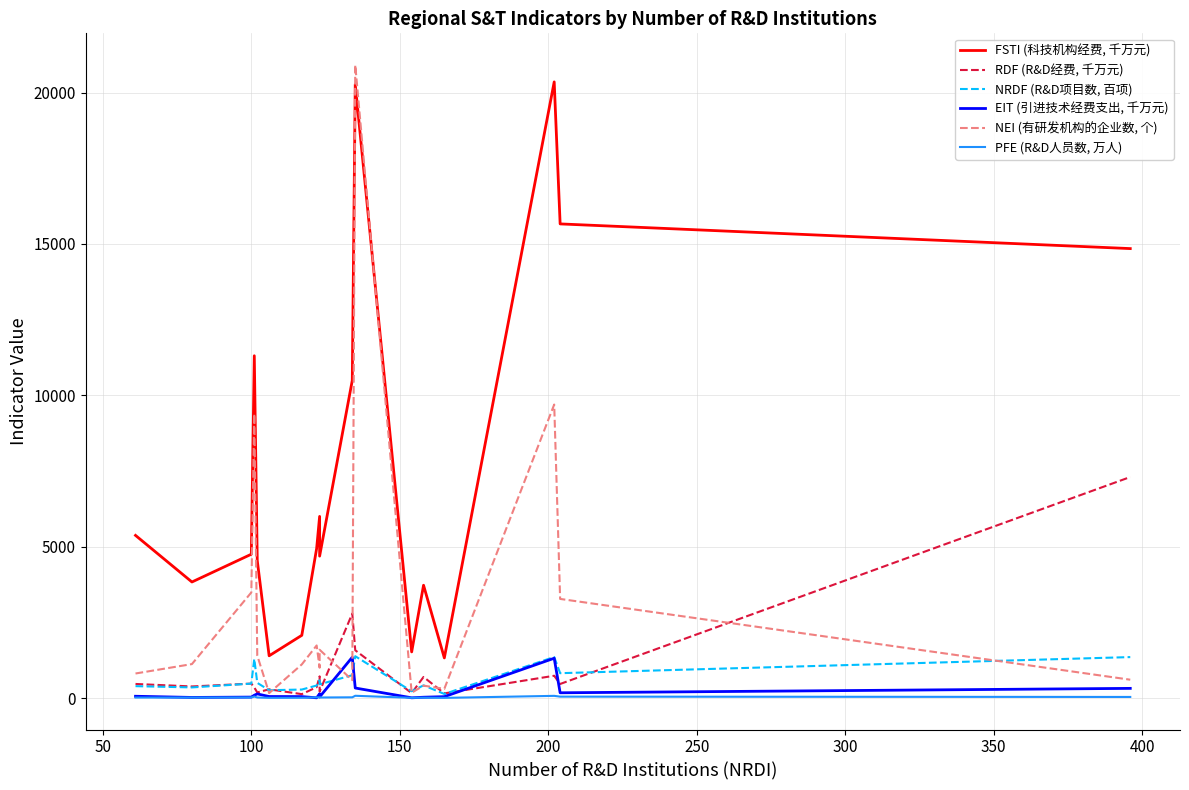

Reading right to left, transcribe all the data shown in this chart.

FSTI (科技机构经费, 千万元): 14845.8	15660.9	20351.4	1326.2	3727.2	1525.0	20268.7	10493.2	4688.4	6000.4	4941.9	2073.1	1396.7	4542.9	11306.3	4751.3	3834.3	5373.2
RDF (R&D经费, 千万元): 7301.2	465.7	737.4	155.4	697.3	164.1	1579.1	2794.0	215.7	716.4	360.4	130.1	290.1	186.0	350.3	477.9	383.9	466.4
NRDF (R&D项目数, 百项): 1353.9	822.5	1356.5	136.3	419.8	226.1	1382.5	756.1	454.2	586.1	415.1	281.8	259.8	502.7	1296.1	478.3	352.1	394.1
EIT (引进技术经费支出, 千万元): 320.7	174.9	1316.0	46.8	28.2	9.3	332.7	1350.0	36.7	142.7	8.8	48.8	51.4	137.9	93.3	32.5	21.2	60.2
NEI (有研发机构的企业数, 个): 607.0	3275.0	9695.0	305.0	411.0	177.0	20910.0	592.0	1596.0	1004.0	1738.0	1112.0	164.0	1406.0	9387.0	3489.0	1123.0	812.0
PFE (R&D人员数, 万人): 37.3	47.6	73.5	6.9	14.0	8.1	76.1	25.5	19.1	21.8	25.0	9.5	8.0	20.1	51.7	21.1	17.6	17.7